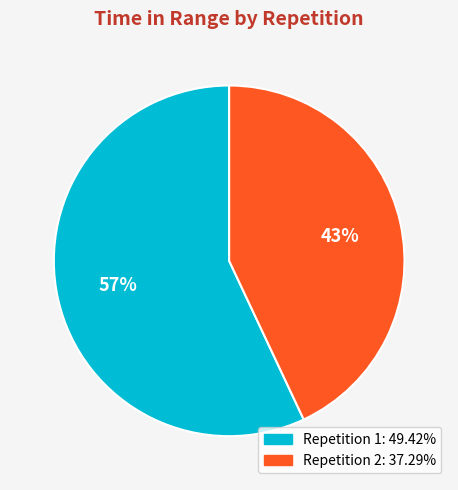

To the nearest percent, what is the average slice percentage?

50%